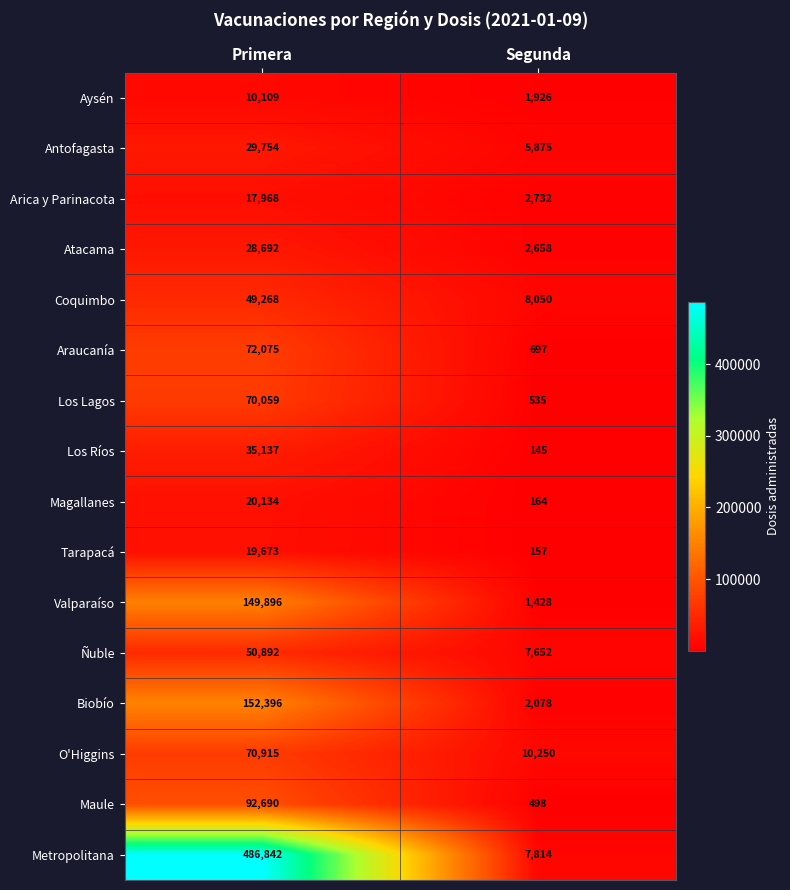

True or false: Antofagasta has a value of 40067 at Primera.

False